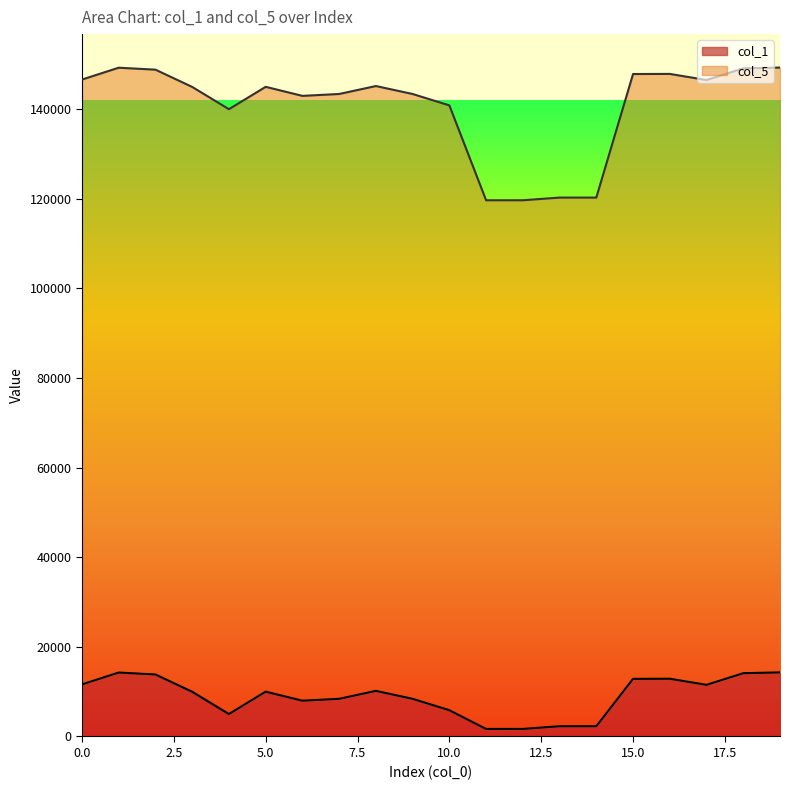

Which category has the lowest value across all series?

11